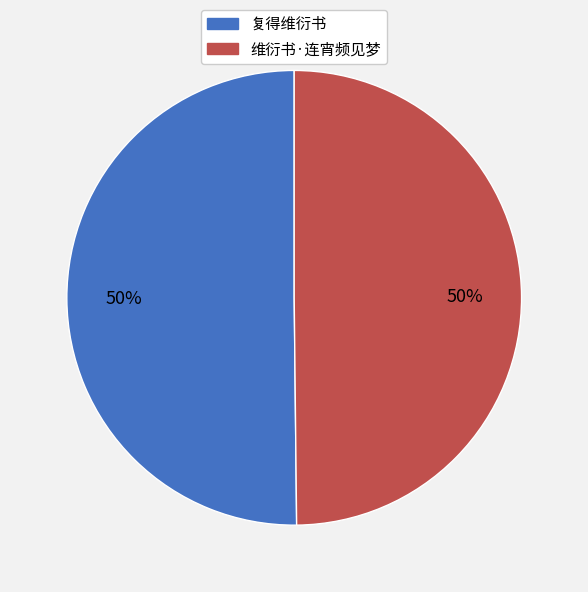

True or false: 维衍书·连宵频见梦 accounts for 50% of the total.

True